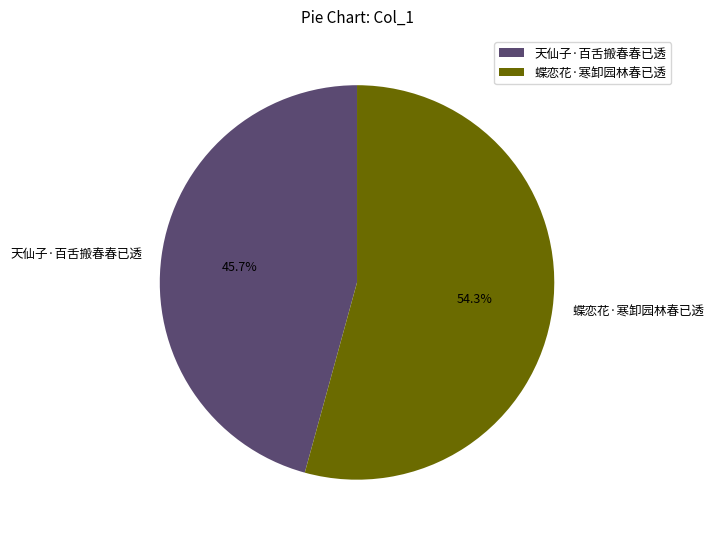

True or false: 蝶恋花·寒卸园林春已透 accounts for 62% of the total.

False